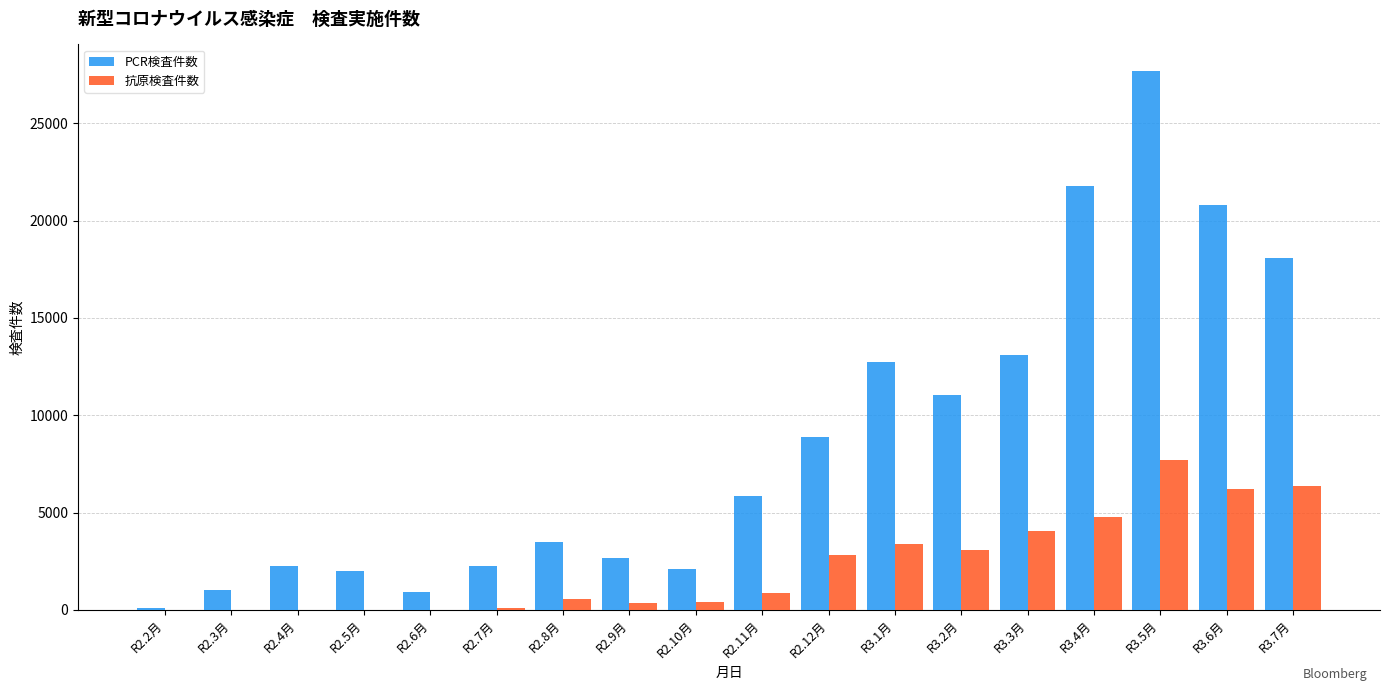

Between R2.7月 and R2.11月, which series saw the biggest shift?

PCR検査件数